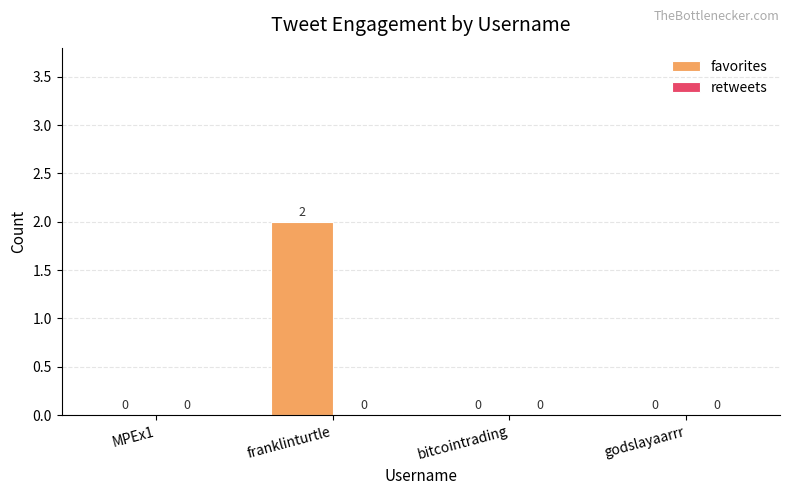

Reading right to left, list all the values displayed in this chart.

godslayaarrr=0	bitcointrading=0	franklinturtle=2	MPEx1=0